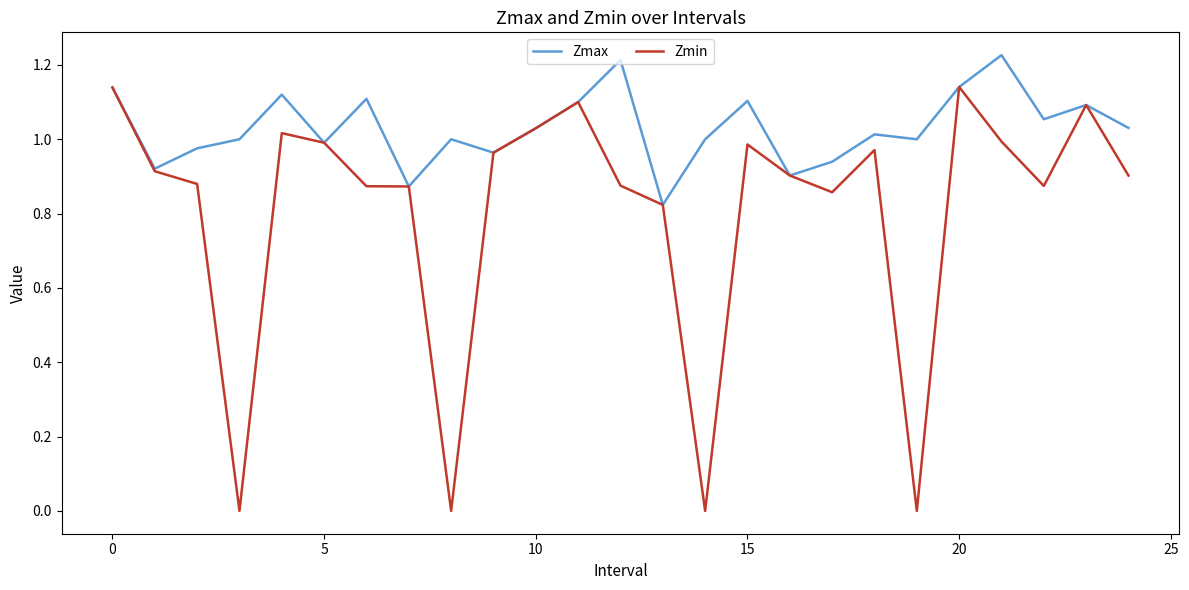

Which series has the largest total across all categories?

Zmax